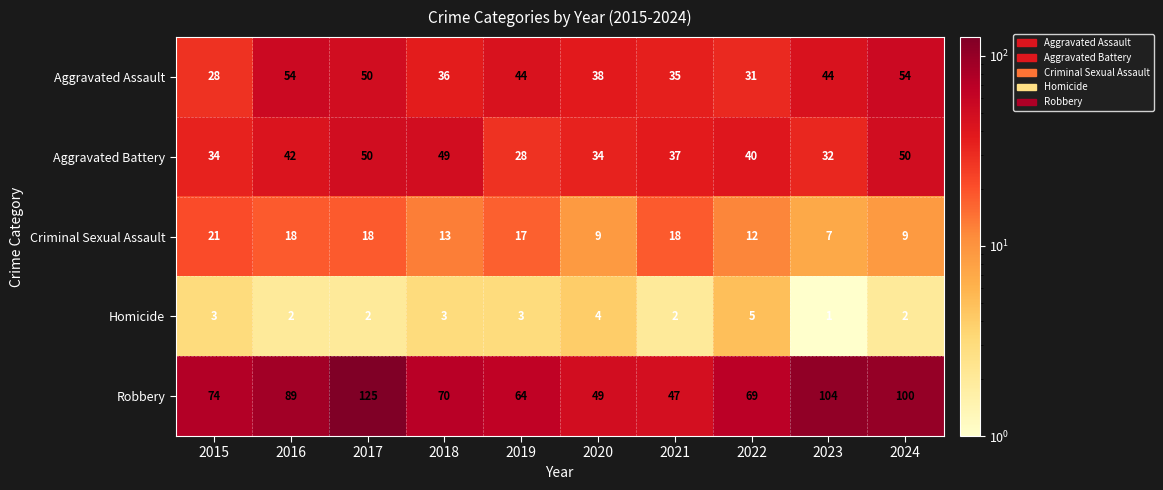

Which category has the lowest value across all series?

2023